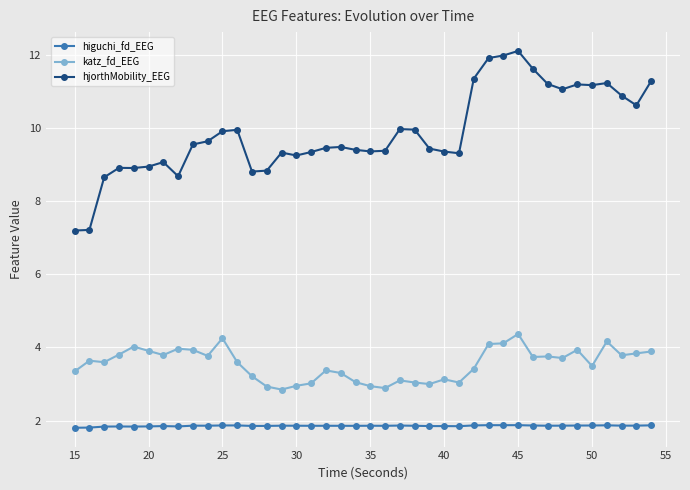

At how many categories does at least one series exceed 6?

40